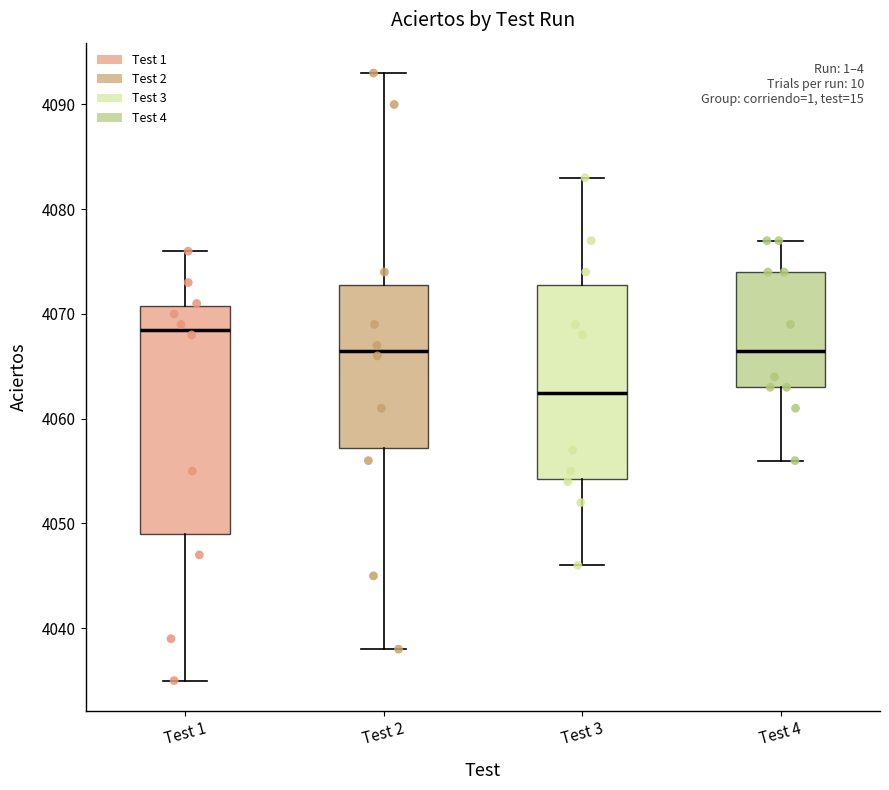

Where does the median line of the box for Test 4 sit on the y-axis? The values are not printed on the chart, so give them approximately, as read against the axis.

4067